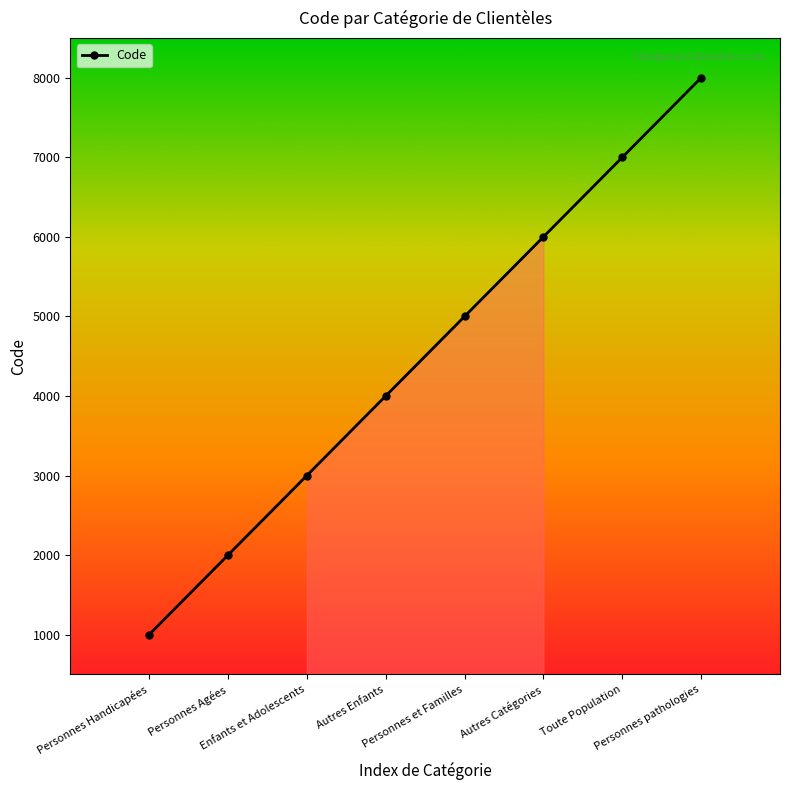

Count the values in the range 3000 to 7000.

5